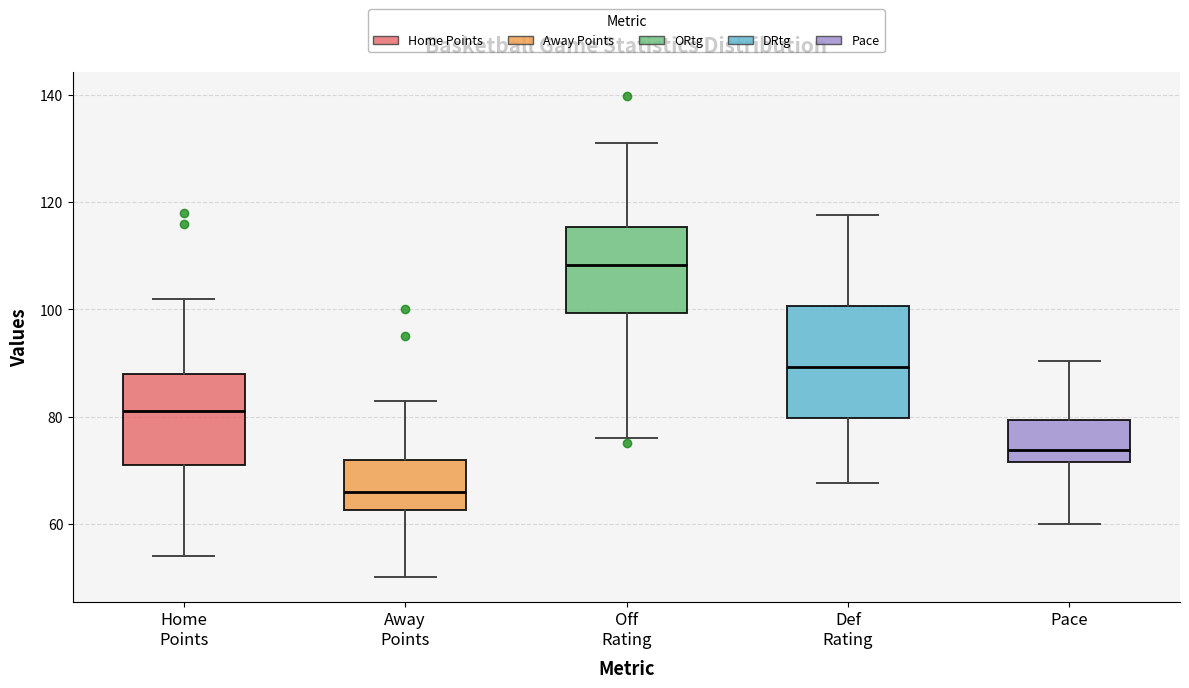

Reading left to right, transcribe this box plot: for each box, give where its median line is, the range the box spans, and where its two whiskers end, as read against the y-axis. The values are not printed on the chart, so give them approximately, as read against the axis.

Home Points: median 82, box 72 to 88, whiskers 54 to 102
Away Points: median 66, box 62 to 72, whiskers 50 to 84
Off Rating: median 108, box 100 to 116, whiskers 76 to 132
Def Rating: median 90, box 80 to 100, whiskers 68 to 118
Pace: median 74, box 72 to 80, whiskers 60 to 90